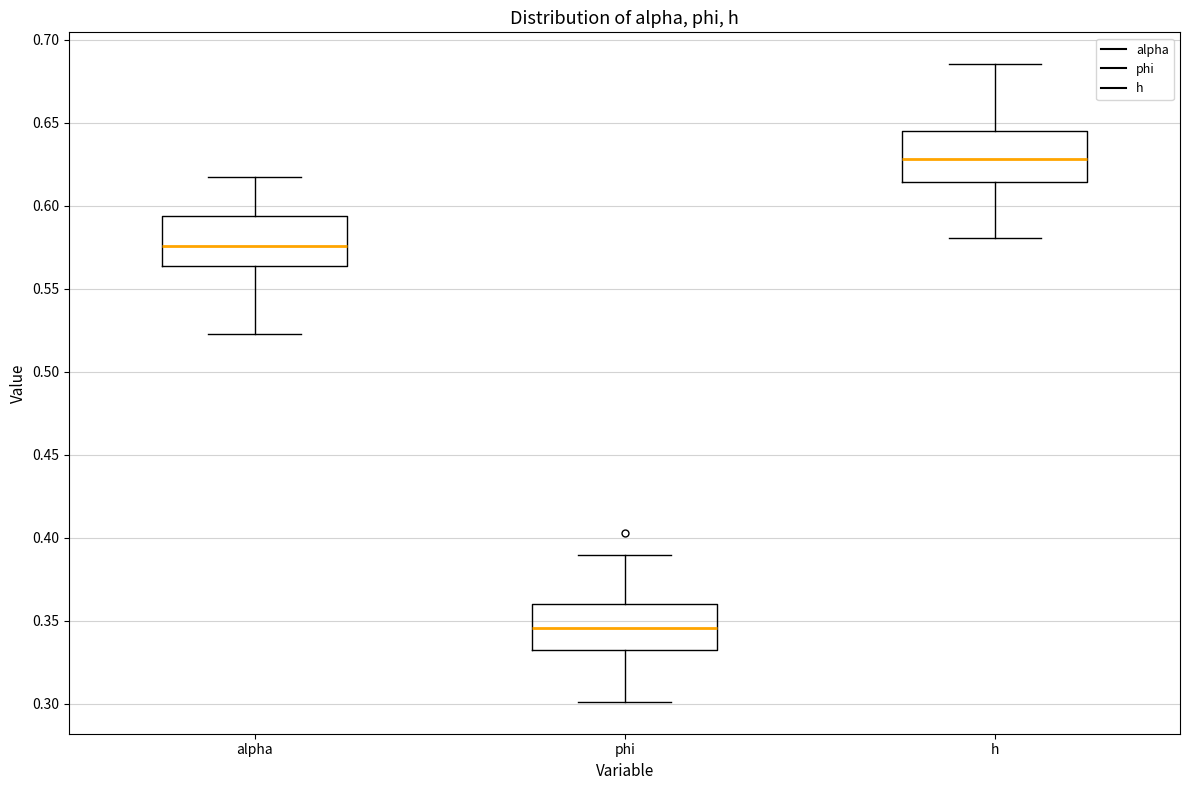

Reading left to right, read every box against the y-axis: the position of its median line, the range the box covers, and the ends of its whiskers. The values are not printed on the chart, so give them approximately, as read against the axis.

alpha: median 0.575, box 0.565 to 0.595, whiskers 0.525 to 0.615
phi: median 0.345, box 0.335 to 0.360, whiskers 0.300 to 0.390
h: median 0.630, box 0.615 to 0.645, whiskers 0.580 to 0.685